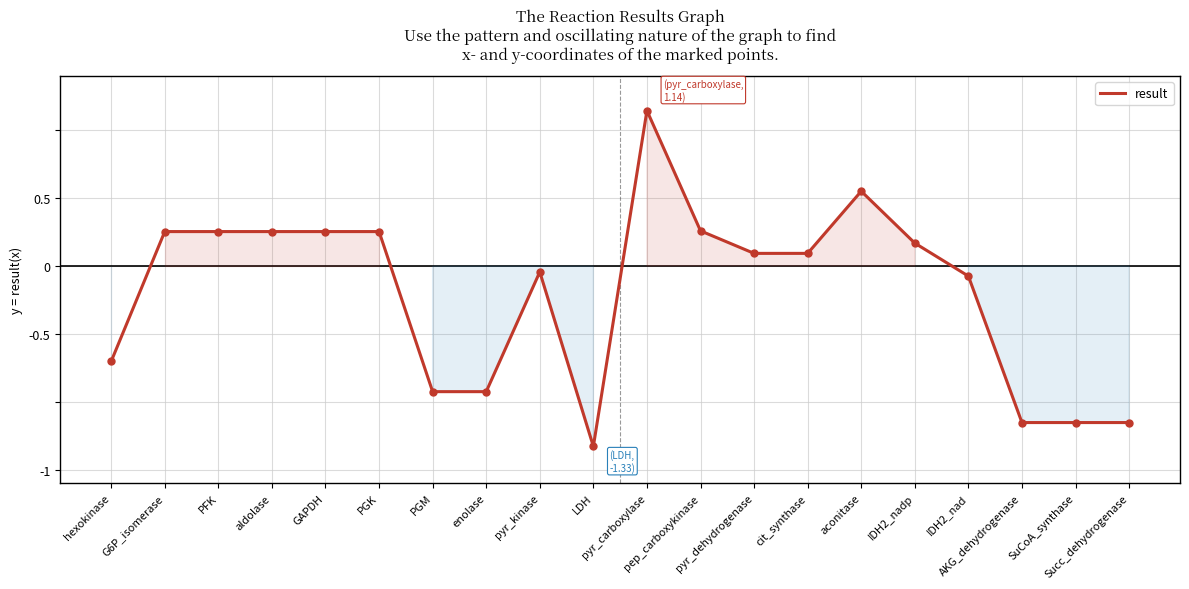

What position from the left is hexokinase?

1